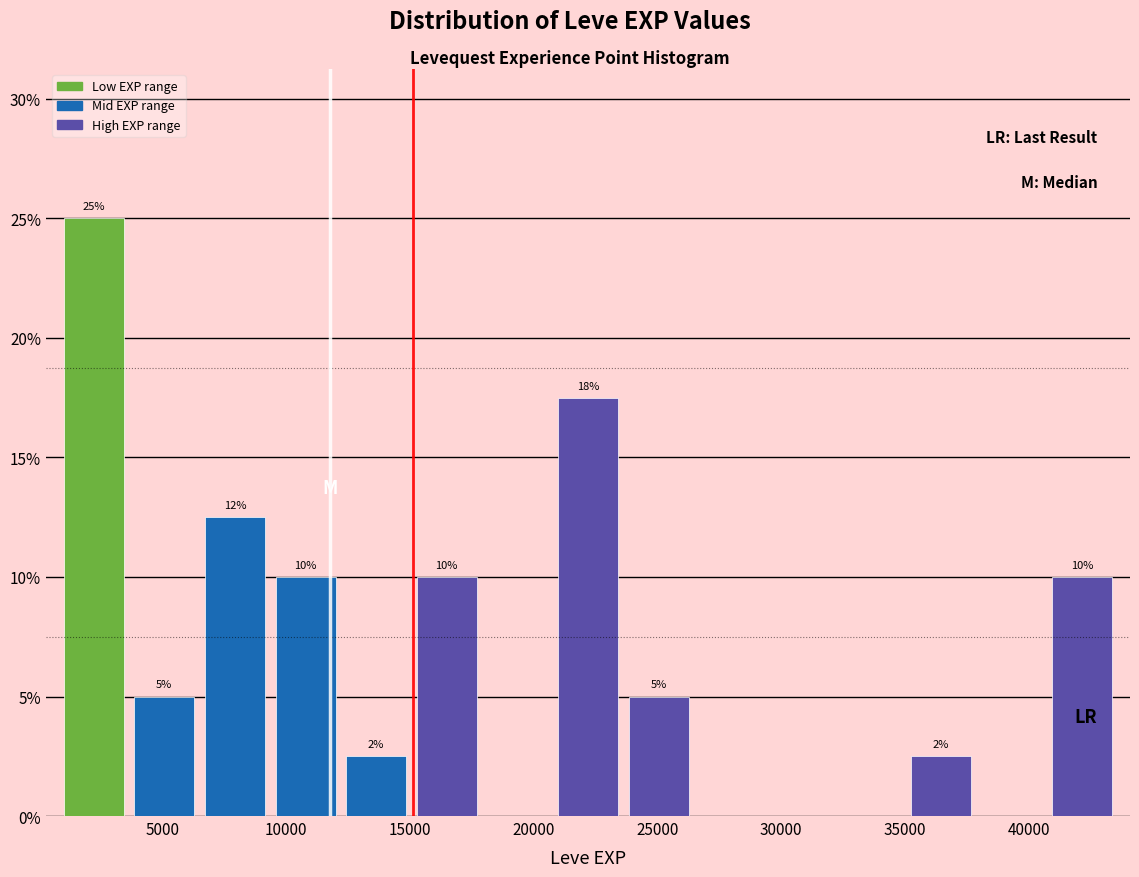

Which range on the x-axis has the tallest bar?

1000 to 3500